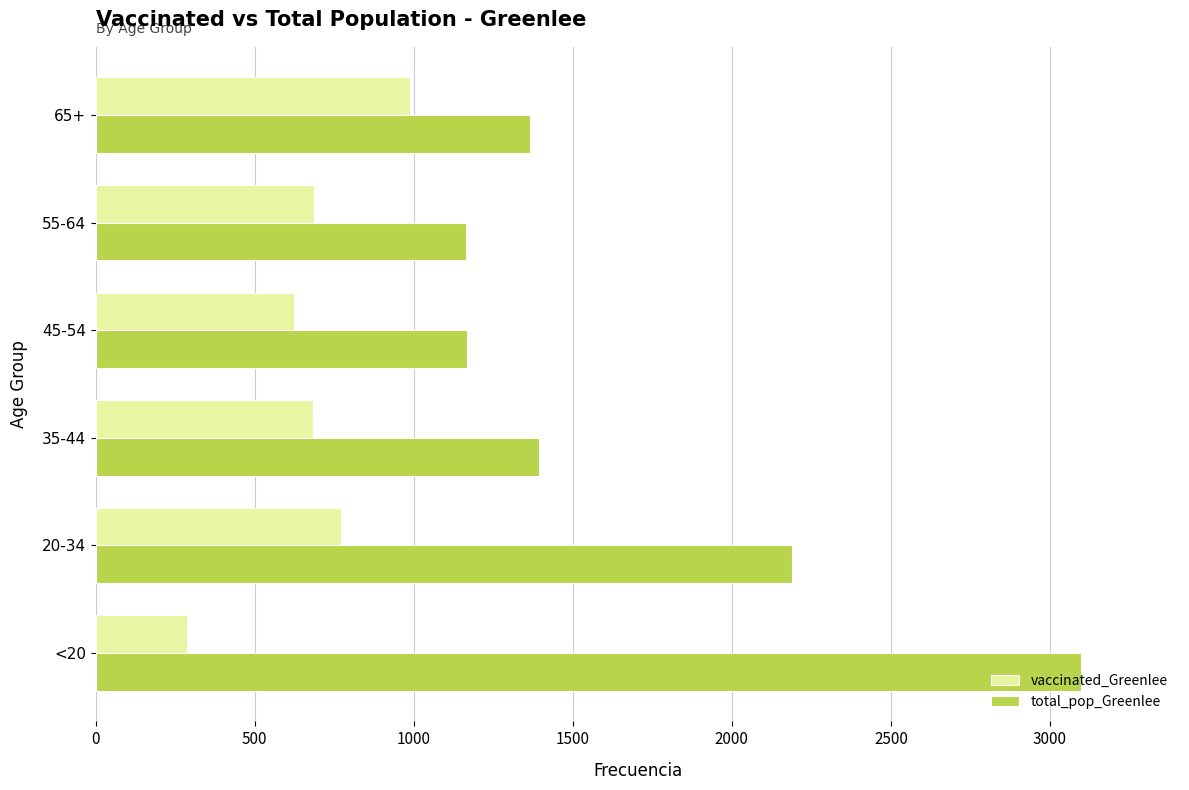

What is the total value across all series at 35-44?

2076